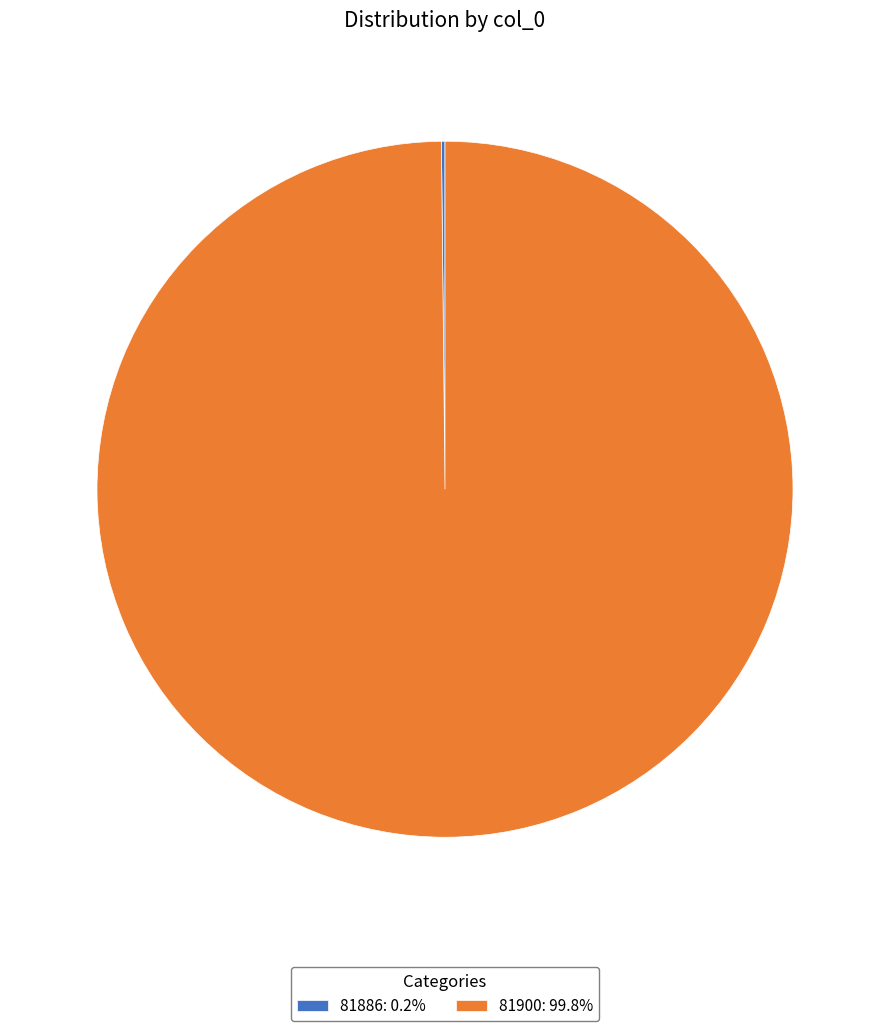

Does 81900 account for over 50% of the chart?

Yes